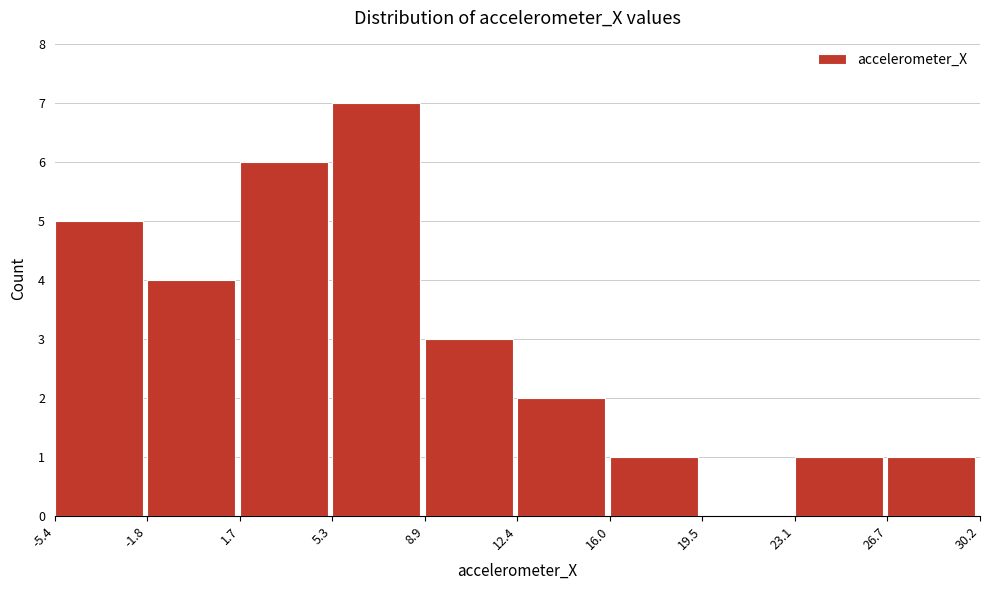

Which range on the x-axis has the tallest bar?

5.3 to 8.9